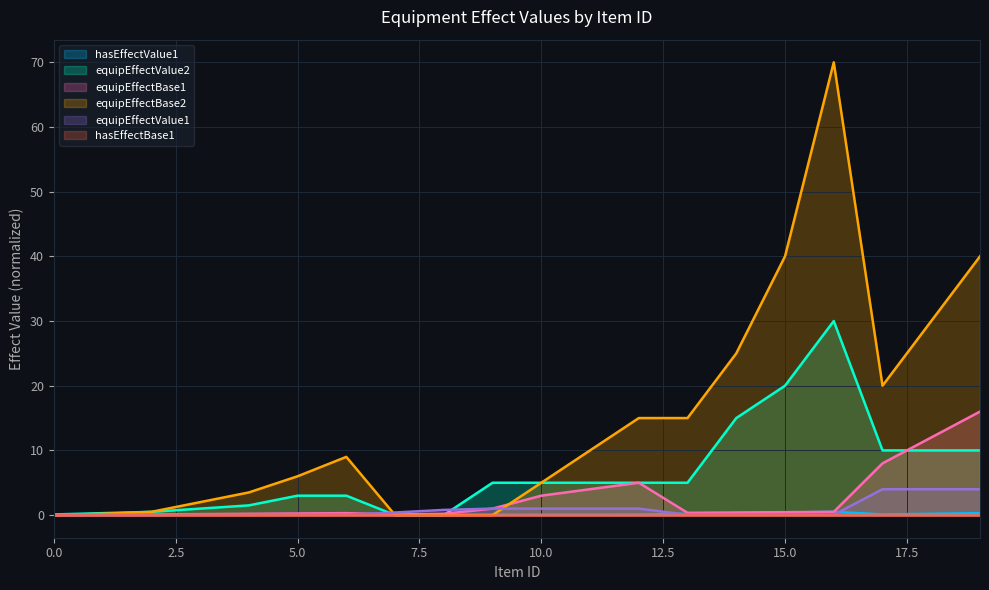

What is the total value across all series at 19?

70.3